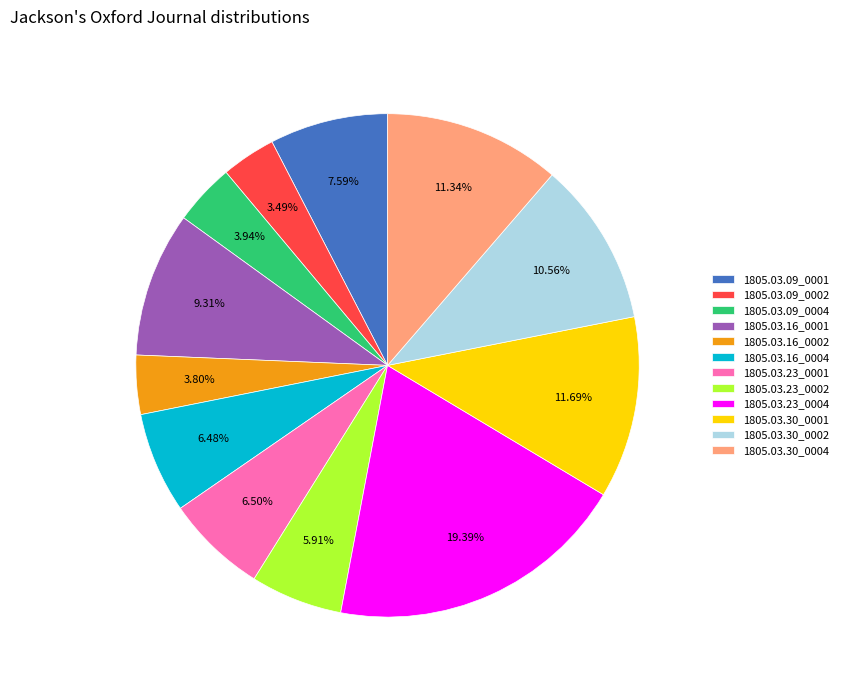

To the nearest percent, what is the average slice percentage?

8%